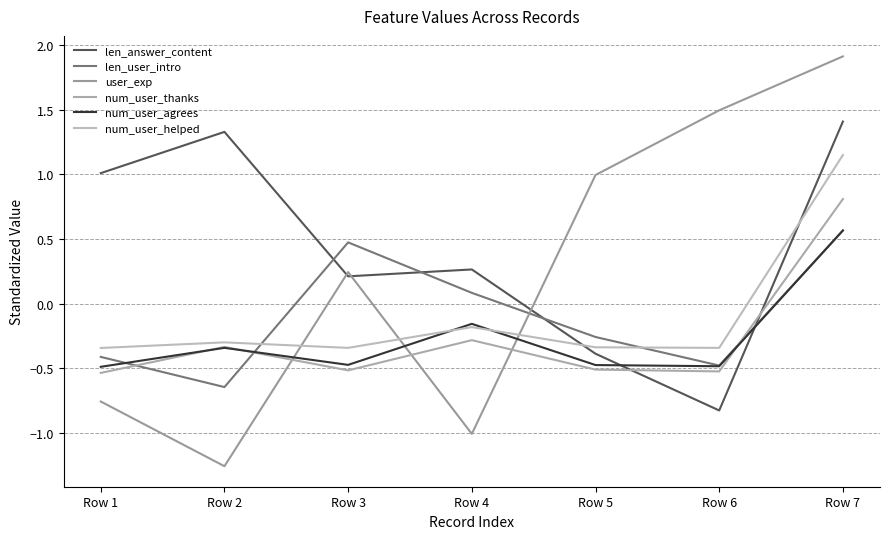

How many values in num_user_agrees are below zero?

6